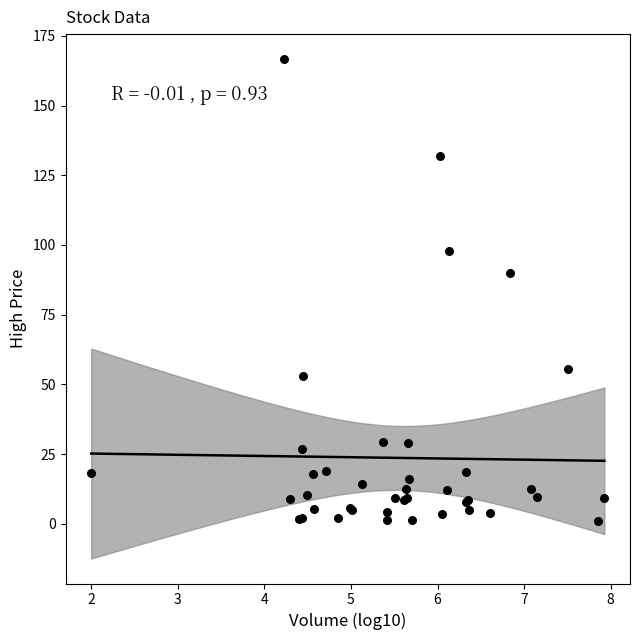

What Y value in the scatter plot is closest to 83?

90.0